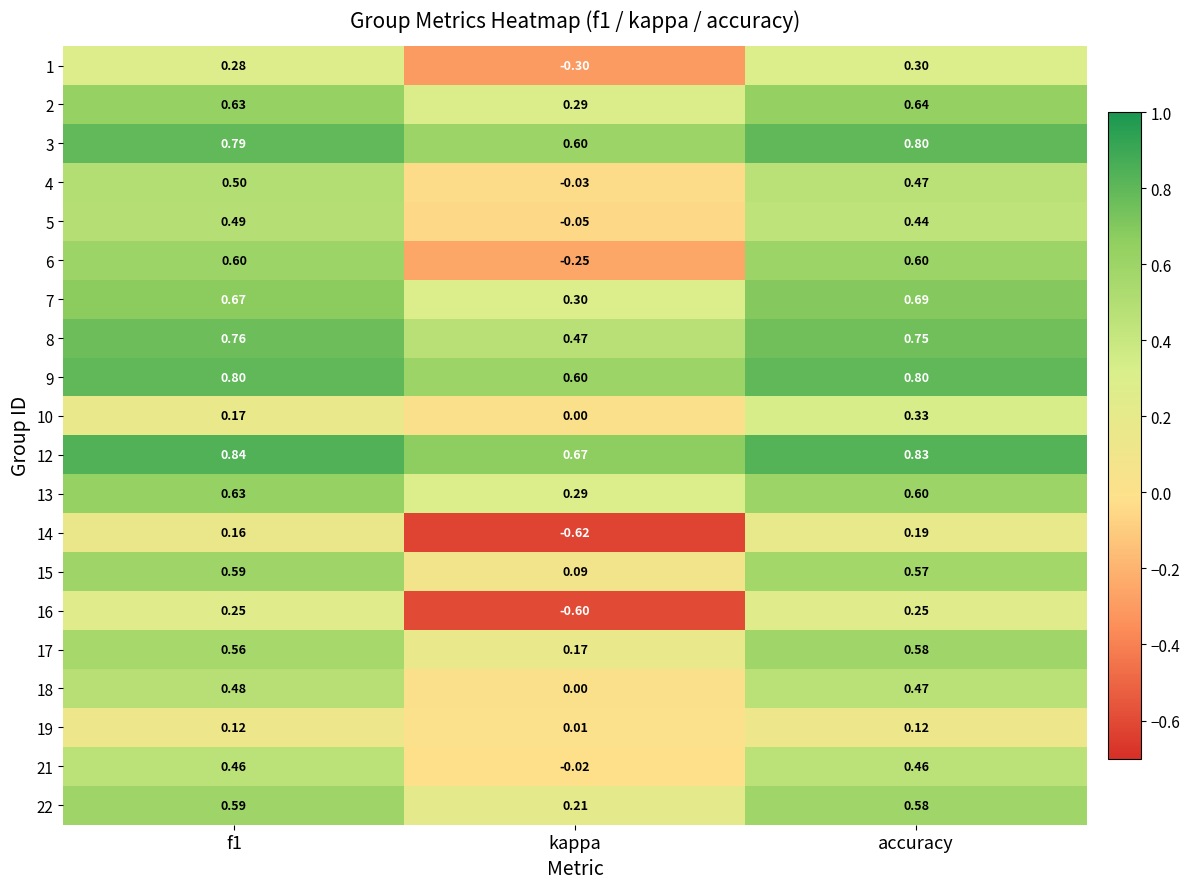

Is the value of 7 at accuracy greater than the value of 3 at f1?

No